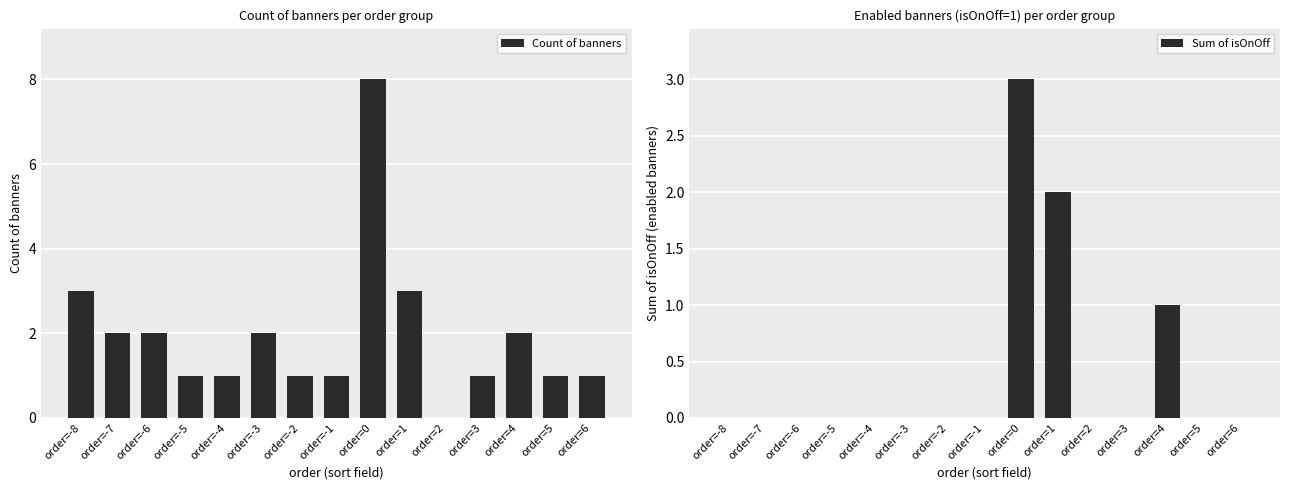

How many bars are there in total?

30